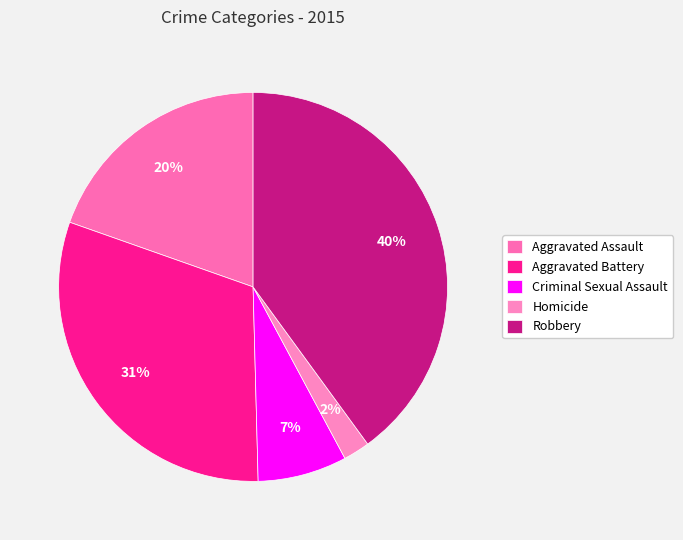

Rank the categories by value from highest to lowest.

Robbery, Aggravated Battery, Aggravated Assault, Criminal Sexual Assault, Homicide